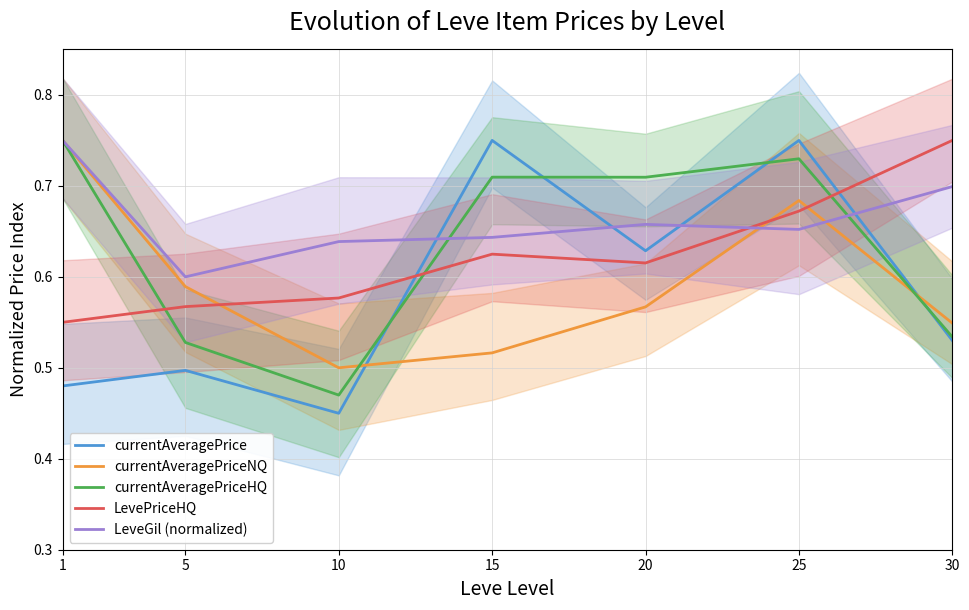

Where is LevePriceHQ nearest to the value 0?

1